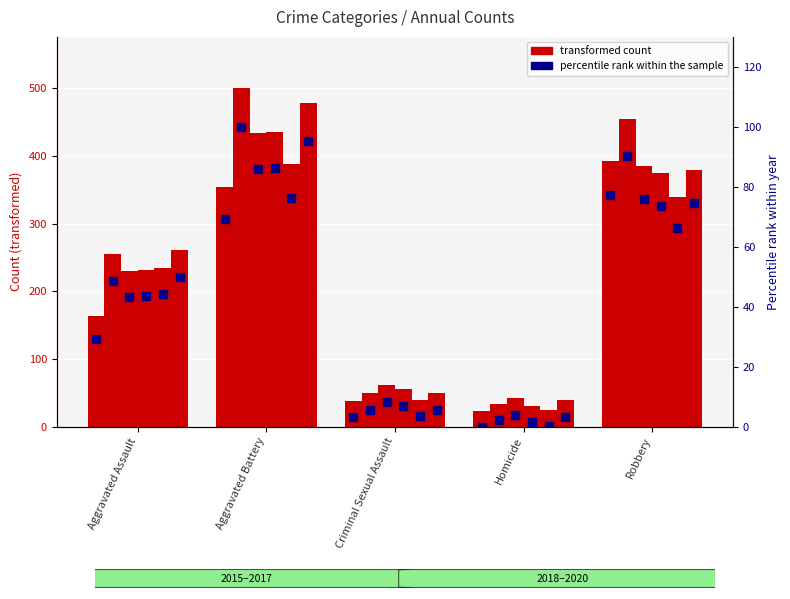

What is the difference between the maximum and minimum values in the percentile 2019 series?

76.2